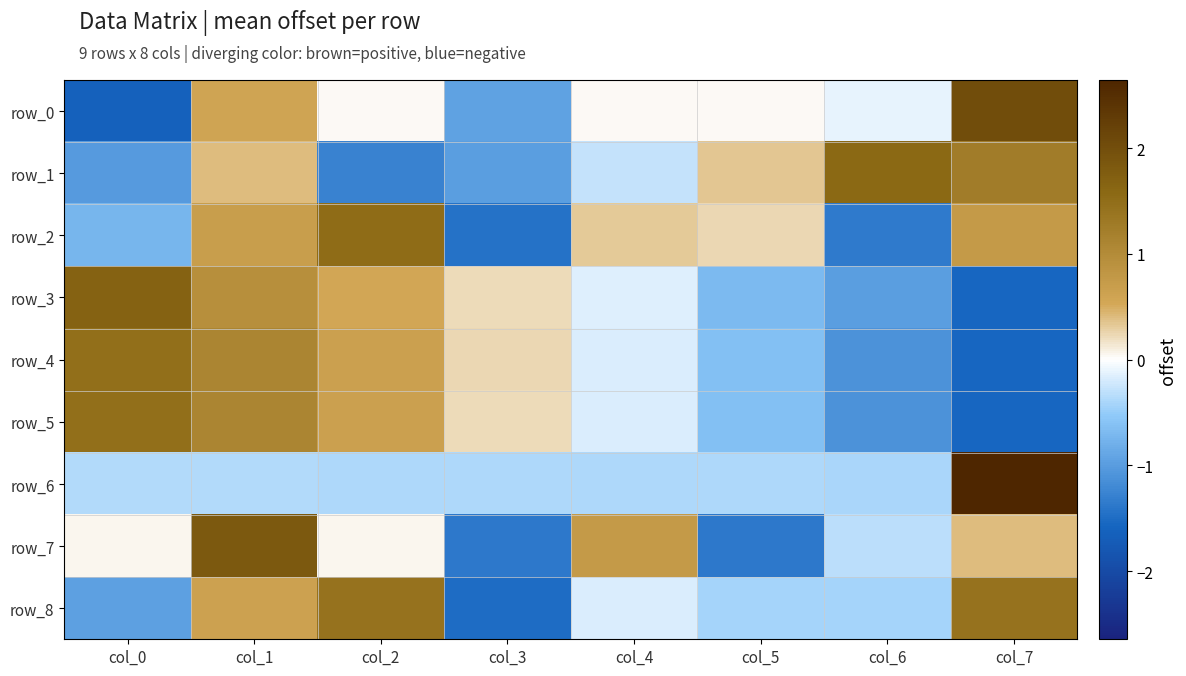

Reading left to right, extract all data points from this chart.

row_0: col_0=-1.6	col_1=0.6	col_2=0.0	col_3=-0.9	col_4=0.0	col_5=0.0	col_6=-0.1	col_7=2.0
row_1: col_0=-1.0	col_1=0.4	col_2=-1.3	col_3=-1.0	col_4=-0.3	col_5=0.3	col_6=1.6	col_7=1.2
row_2: col_0=-0.7	col_1=0.7	col_2=1.5	col_3=-1.4	col_4=0.3	col_5=0.2	col_6=-1.4	col_7=0.8
row_3: col_0=1.7	col_1=0.9	col_2=0.6	col_3=0.2	col_4=-0.2	col_5=-0.7	col_6=-1.0	col_7=-1.6
row_4: col_0=1.5	col_1=1.1	col_2=0.6	col_3=0.2	col_4=-0.2	col_5=-0.6	col_6=-1.1	col_7=-1.6
row_5: col_0=1.5	col_1=1.1	col_2=0.7	col_3=0.2	col_4=-0.2	col_5=-0.6	col_6=-1.1	col_7=-1.6
row_6: col_0=-0.4	col_1=-0.4	col_2=-0.4	col_3=-0.4	col_4=-0.4	col_5=-0.4	col_6=-0.4	col_7=2.6
row_7: col_0=0.0	col_1=1.8	col_2=0.0	col_3=-1.4	col_4=0.8	col_5=-1.4	col_6=-0.3	col_7=0.4
row_8: col_0=-1.0	col_1=0.6	col_2=1.4	col_3=-1.5	col_4=-0.2	col_5=-0.4	col_6=-0.4	col_7=1.4